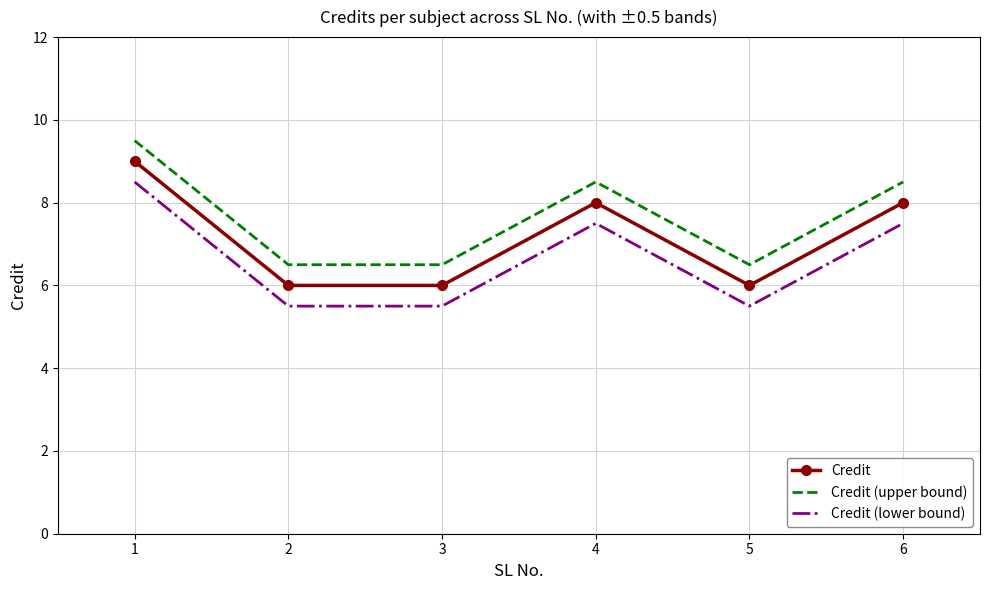

What is the difference between the second highest and minimum values in the Credit (upper bound) series?

2.0